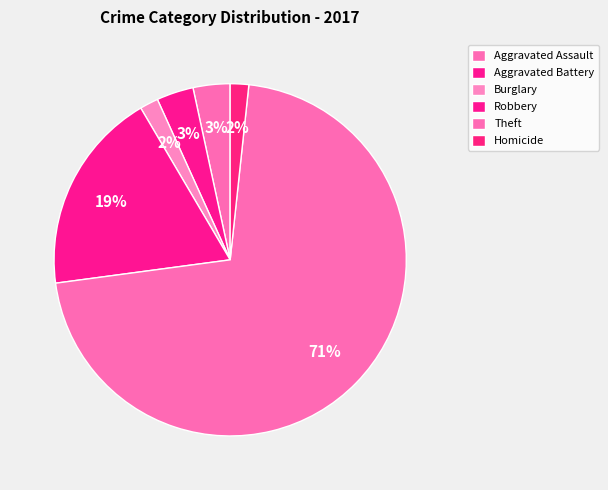

Count the number of slices in the pie.

6